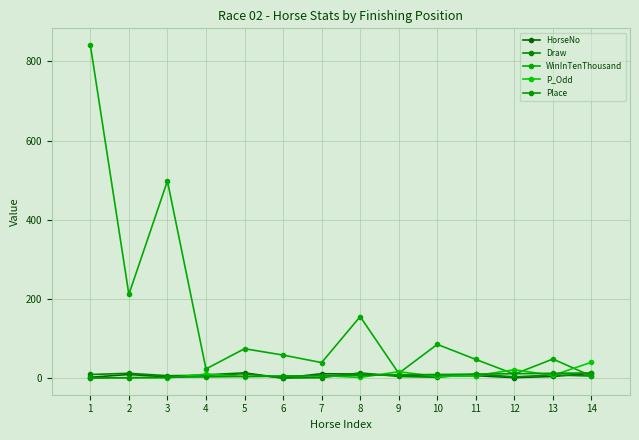

Reading left to right, list all the values displayed in this chart.

HorseNo: 1=3.0	2=10.0	3=4.0	4=9.0	5=14.0	6=1.0	7=12.0	8=11.0	9=8.0	10=6.0	11=7.0	12=2.0	13=5.0	14=13.0
Draw: 1=10.0	2=13.0	3=7.0	4=8.0	5=12.0	6=1.0	7=2.0	8=14.0	9=5.0	10=3.0	11=11.0	12=4.0	13=9.0	14=6.0
WinInTenThousand: 1=841.0	2=212.0	3=498.0	4=24.0	5=75.0	6=59.0	7=40.0	8=156.0	9=13.0	10=86.0	11=48.0	12=11.0	13=49.0	14=6.0
P_Odd: 1=1.2	2=1.9	3=1.4	4=11.0	5=4.9	6=6.0	7=7.2	8=2.6	9=17.0	10=5.0	11=7.1	12=22.0	13=7.8	14=41.0
Place: 1=1.0	2=2.0	3=3.0	4=4.0	5=5.0	6=6.0	7=7.0	8=8.0	9=9.0	10=10.0	11=11.0	12=12.0	13=13.0	14=14.0